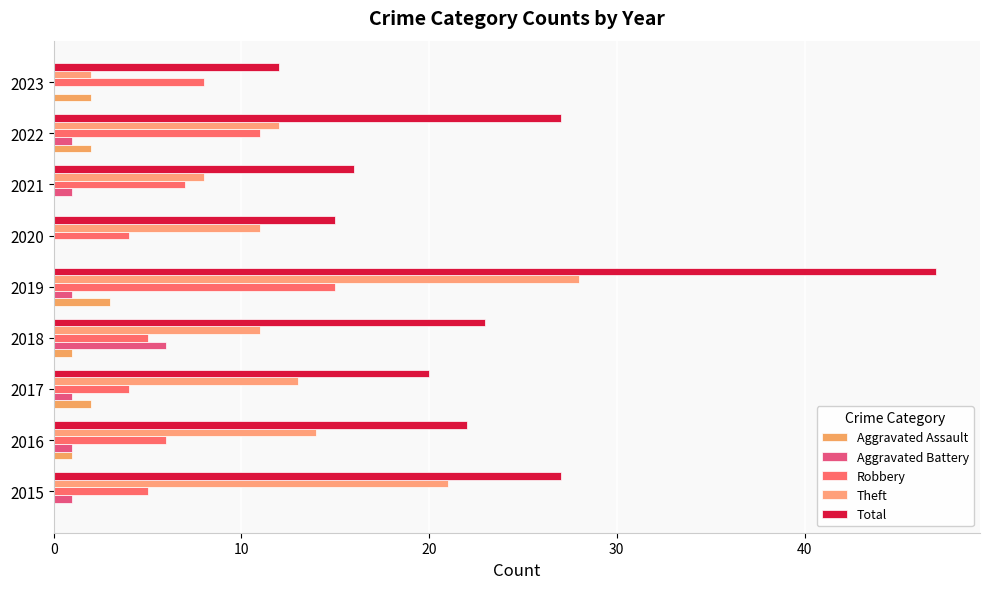

What position from the left is 10?

2